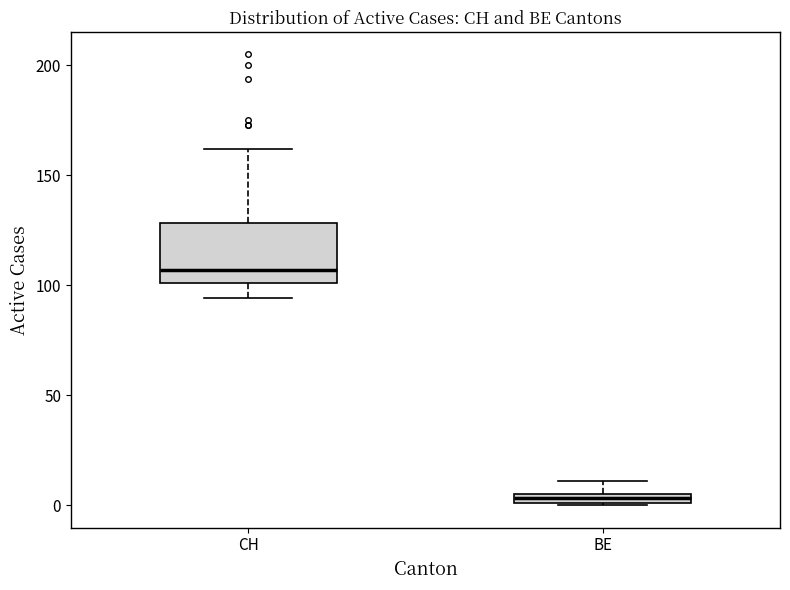

Which box has the highest median line?

CH